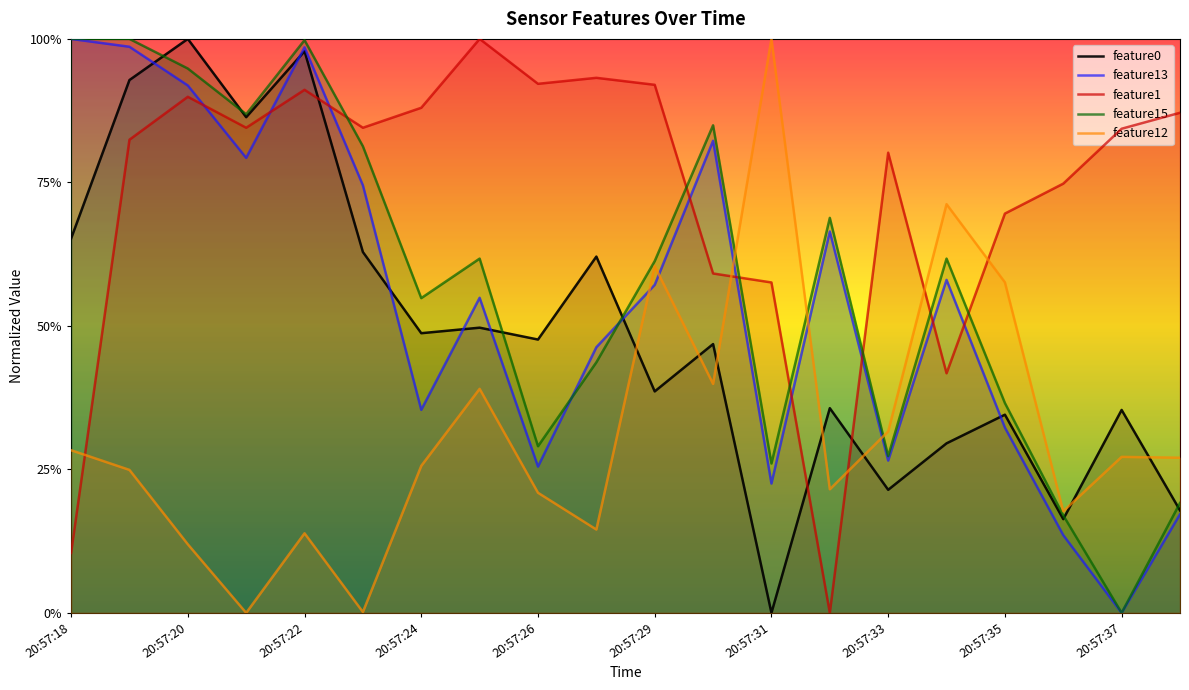

Is it true that feature1 equals -0.3 at 20:57:32?

False